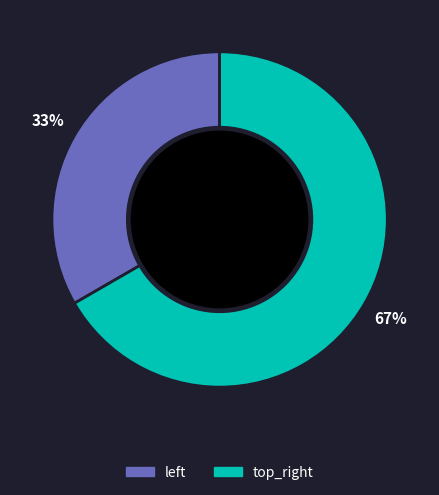

Is there any slice that represents more than half of the pie?

Yes